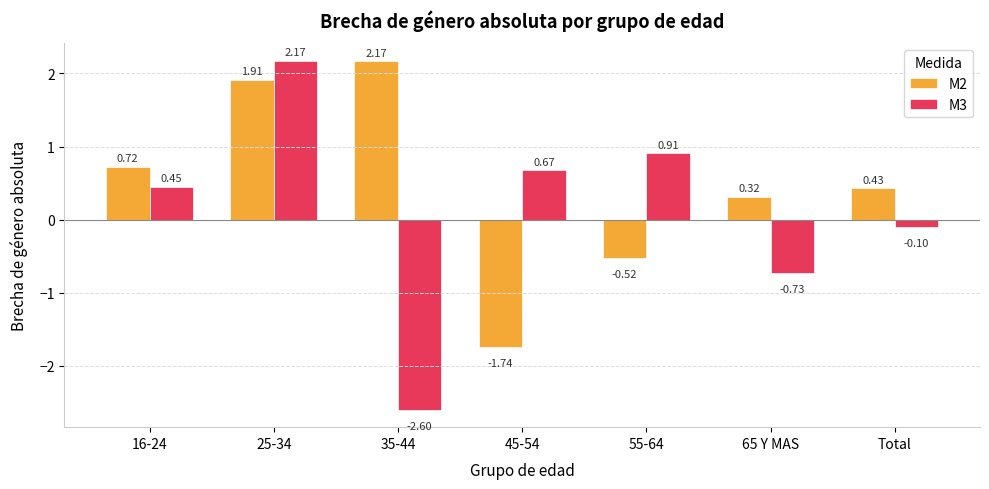

What is the sum of the M2 values at Total and 45-54?

-1.3